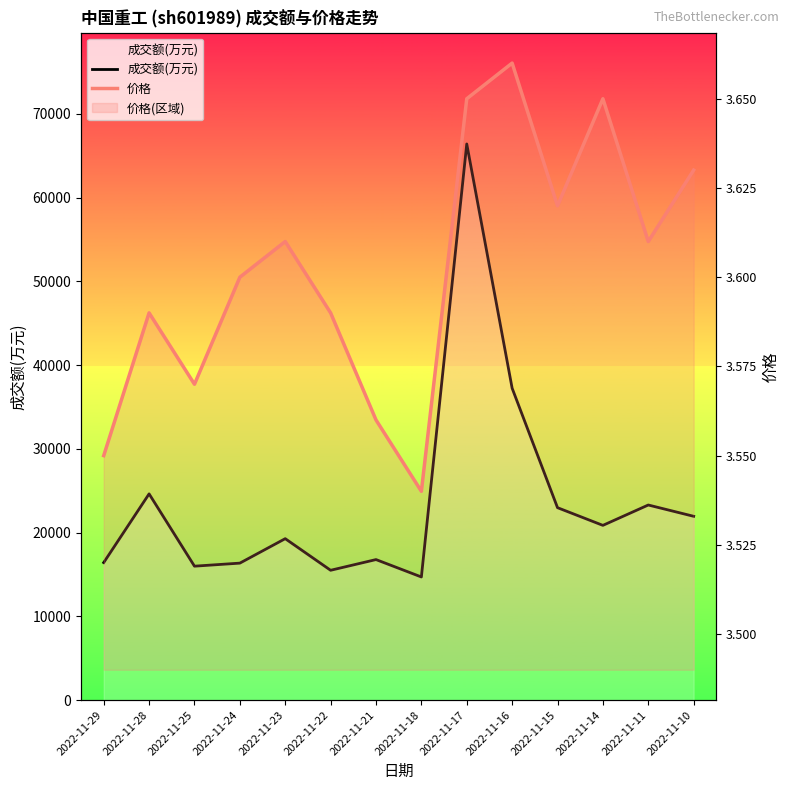

What is the minimum value for 价格?

3.5